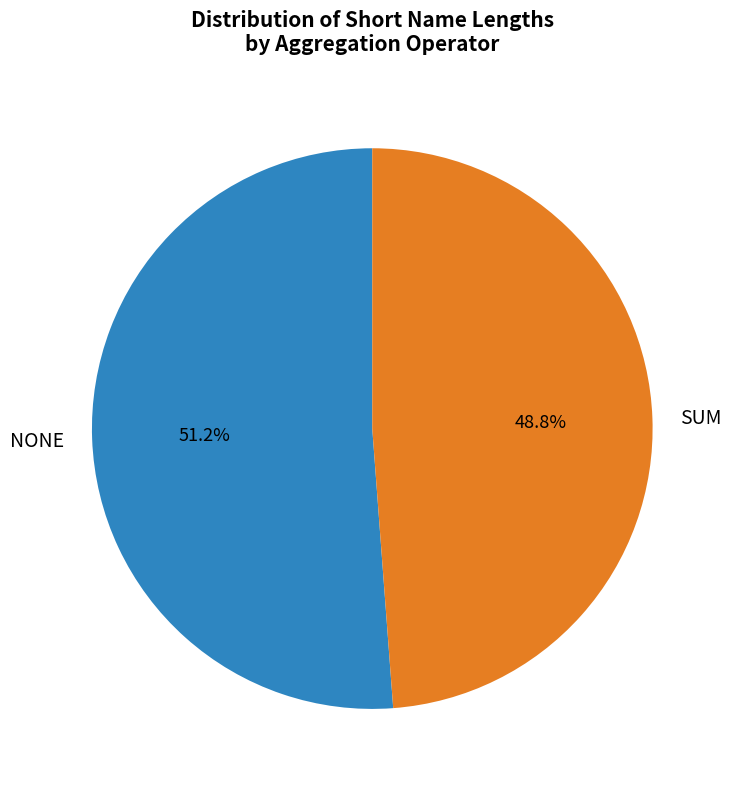

How much of the chart is everything except SUM?

51.2%